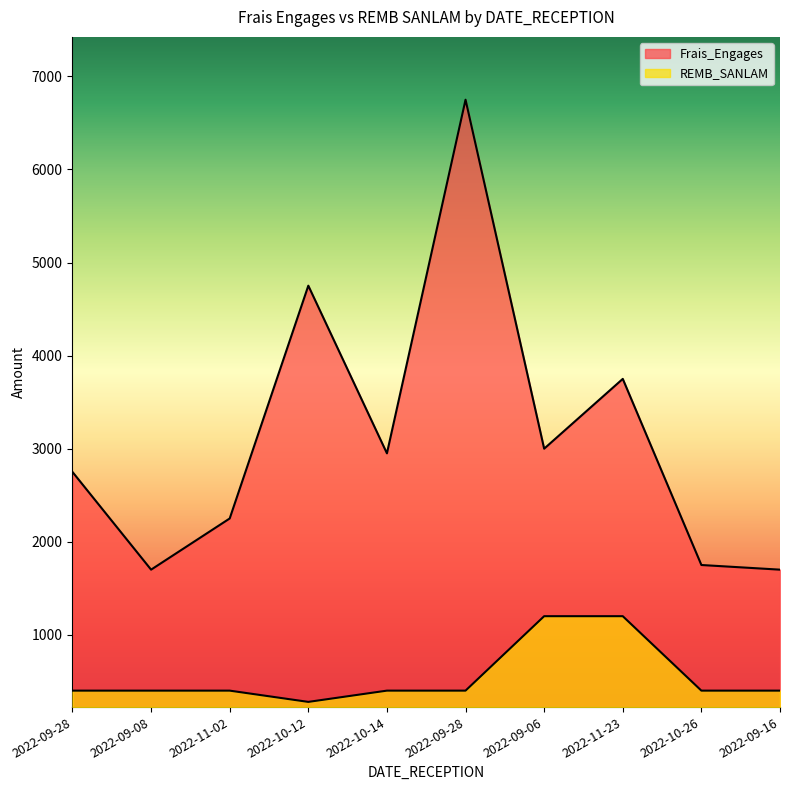

What is the minimum value for REMB_SANLAM?

279.0